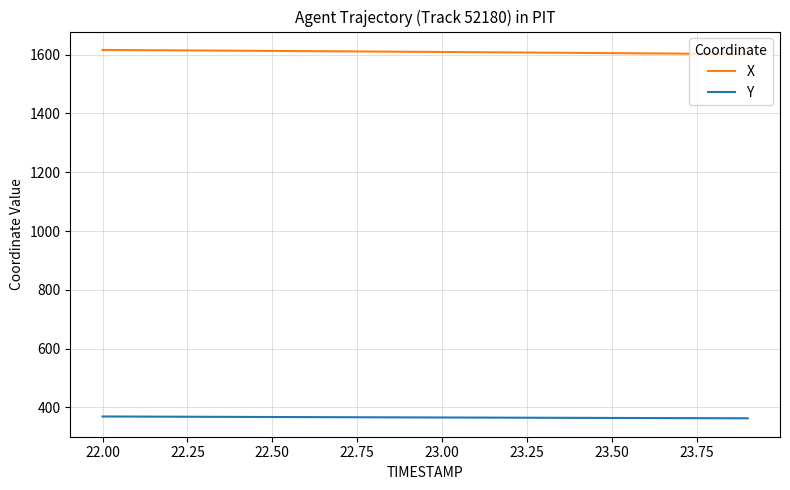

True or false: X and Y cross at least once.

False